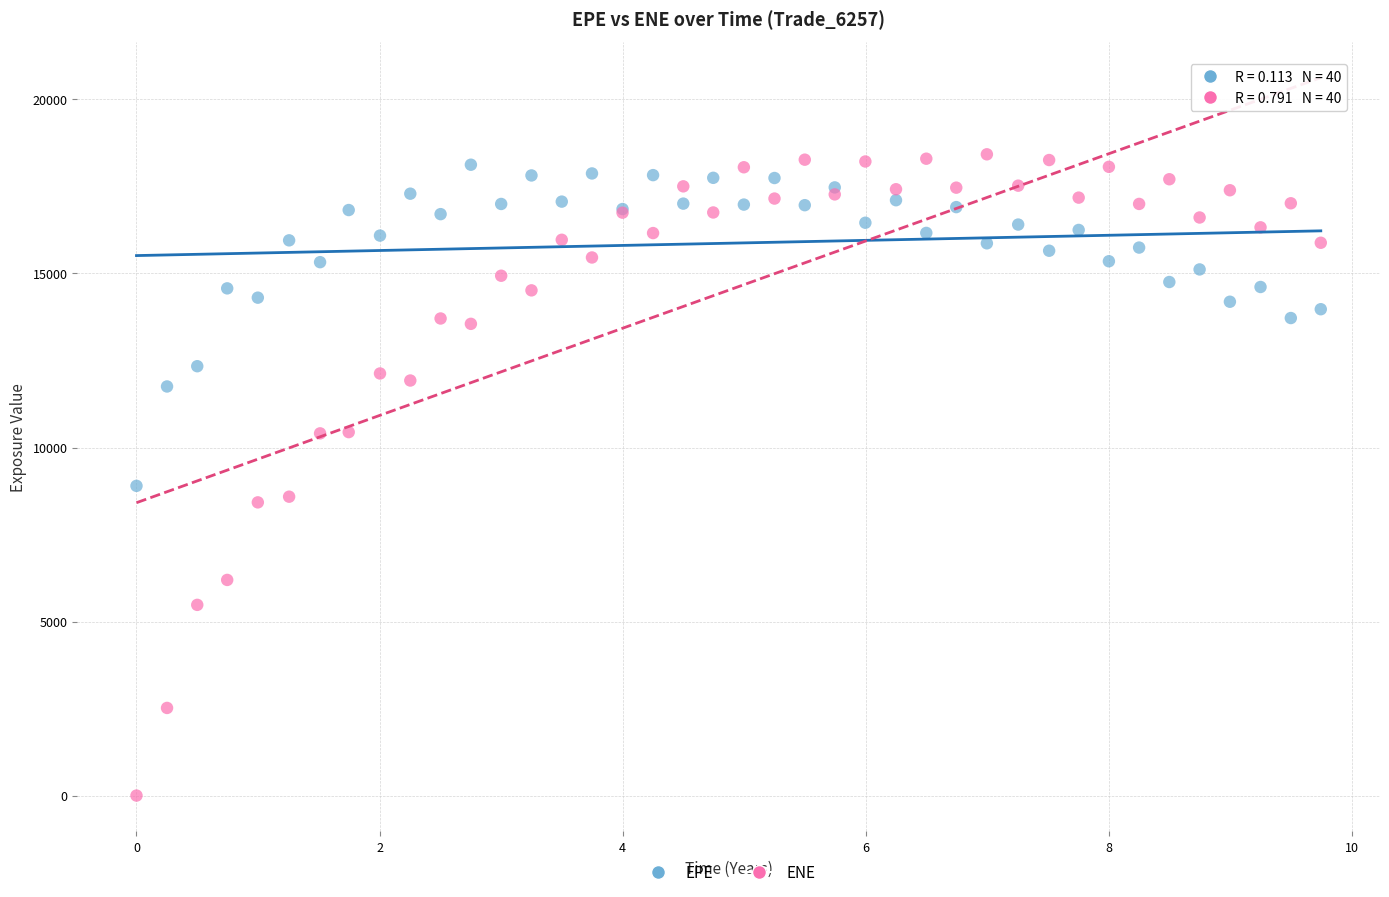

Which series reaches the minimum Y coordinate?

ENE